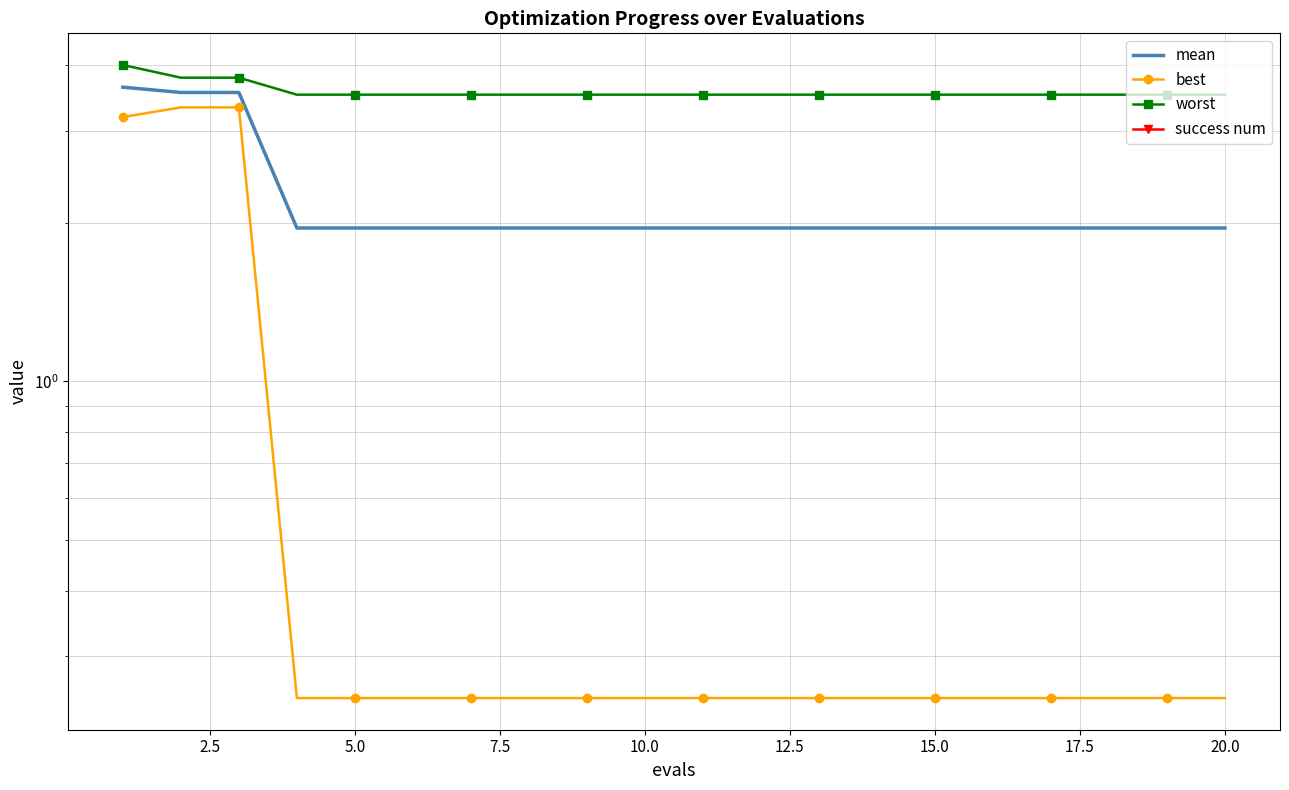

What is the value of the best point at the 19th from the left?

0.2